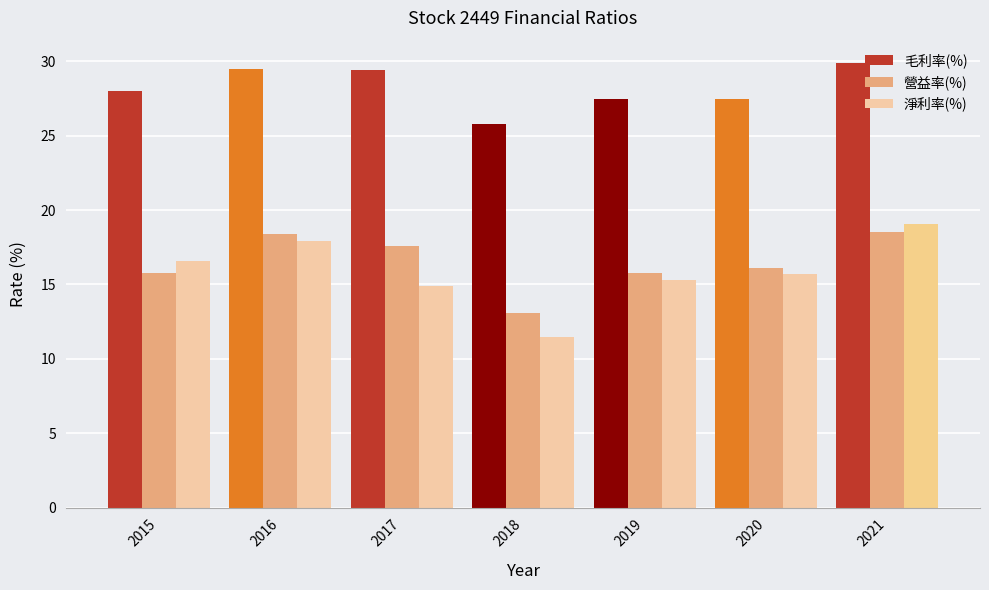

What is the minimum value for 營益率(%)?

13.1